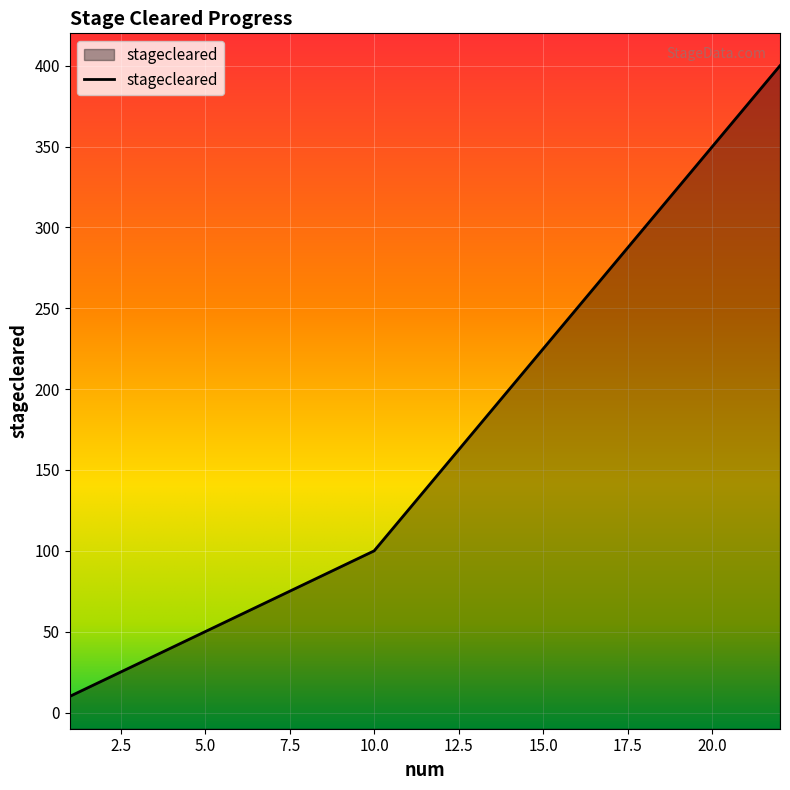

How many lines are shown in the chart?

1